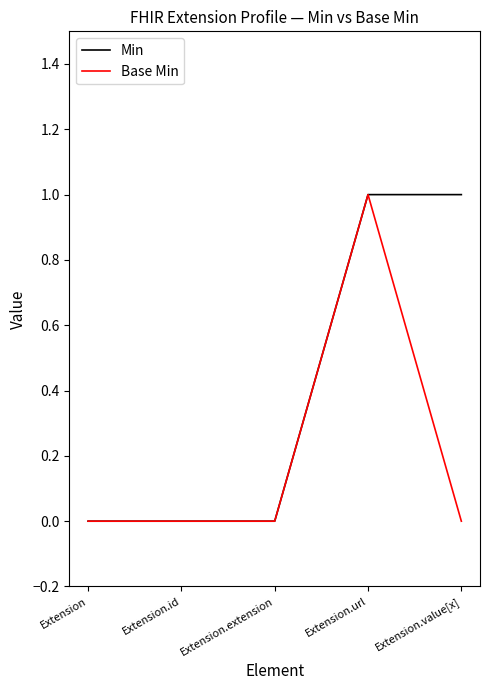

List the series in order of their overall mean, lowest first.

Base Min, Min